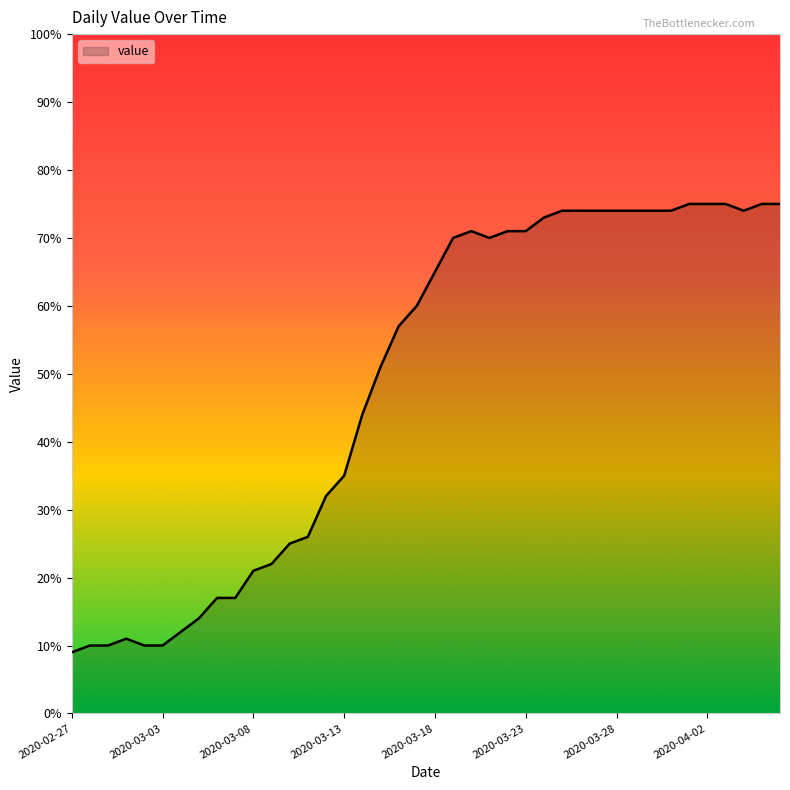

Reading left to right, what are all the values shown in this chart?

9	10	10	11	10	10	12	14	17	17	21	22	25	26	32	35	44	51	57	60	65	70	71	70	71	71	73	74	74	74	74	74	74	74	75	75	75	74	75	75